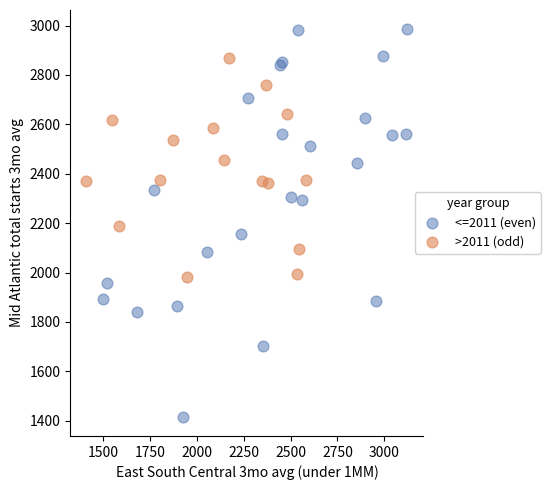

Which series reaches the minimum Y coordinate?

<=2011 (even)